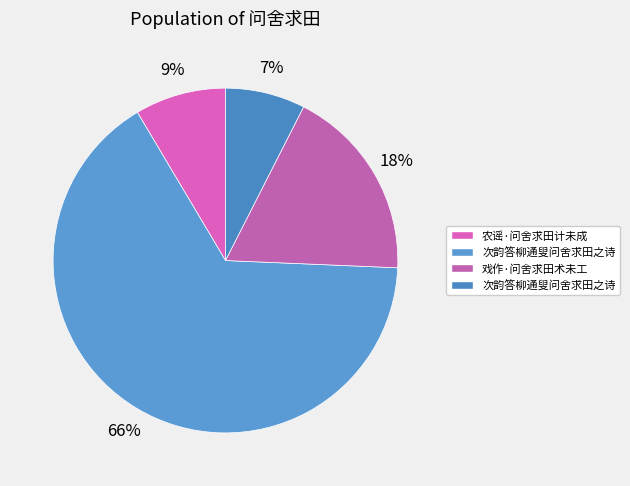

How many segments does this pie chart have?

4